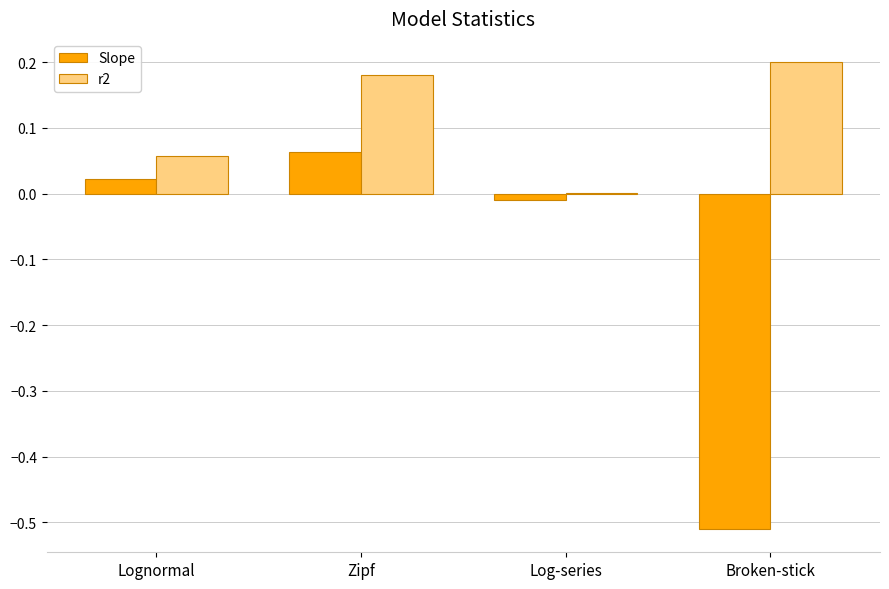

Which category has the highest value in the Slope series?

Zipf